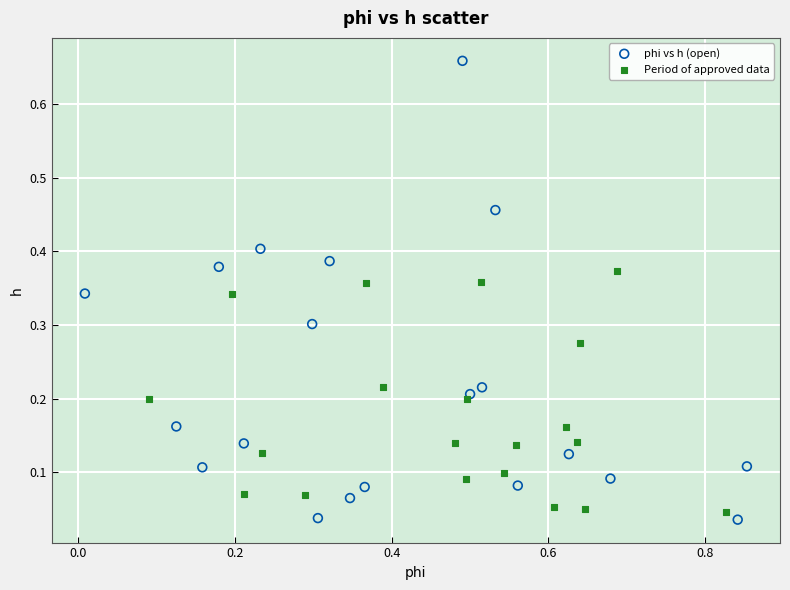

Which series has the largest Y range (max minus min)?

phi vs h (open)